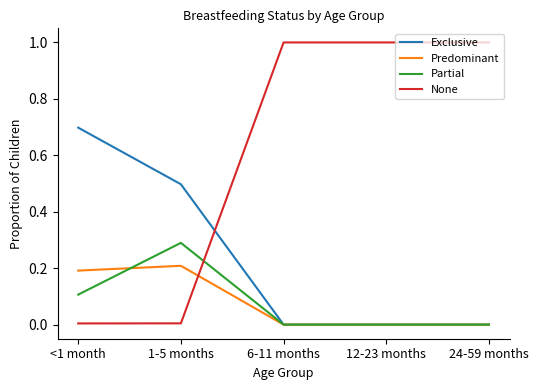

Which series changed the most between 1-5 months and 6-11 months?

None